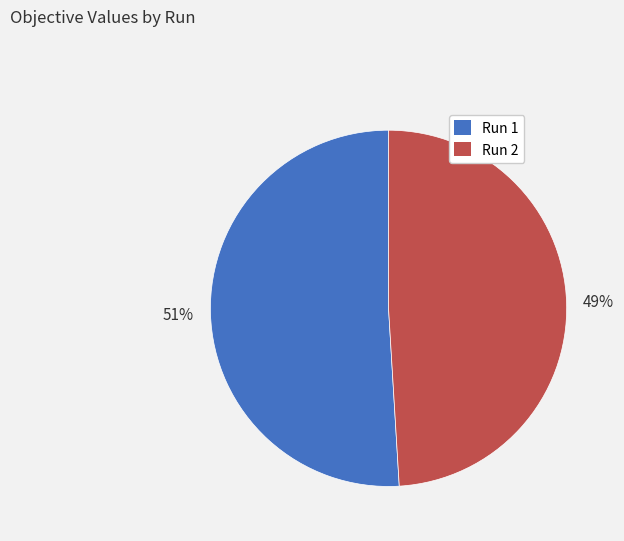

To the nearest percent, what percentage of the pie is Run 2?

49%